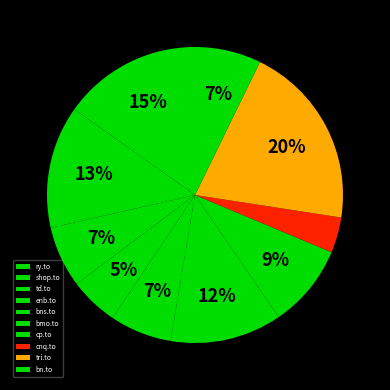

To the nearest percent, what is the combined percentage of bns.to and cp.to?

16%